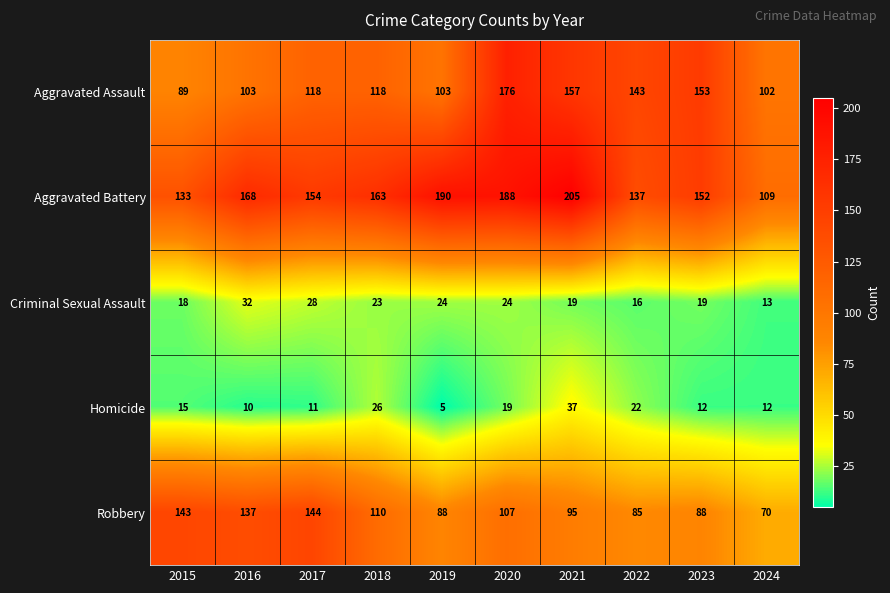

Count the number of data series in this chart.

5